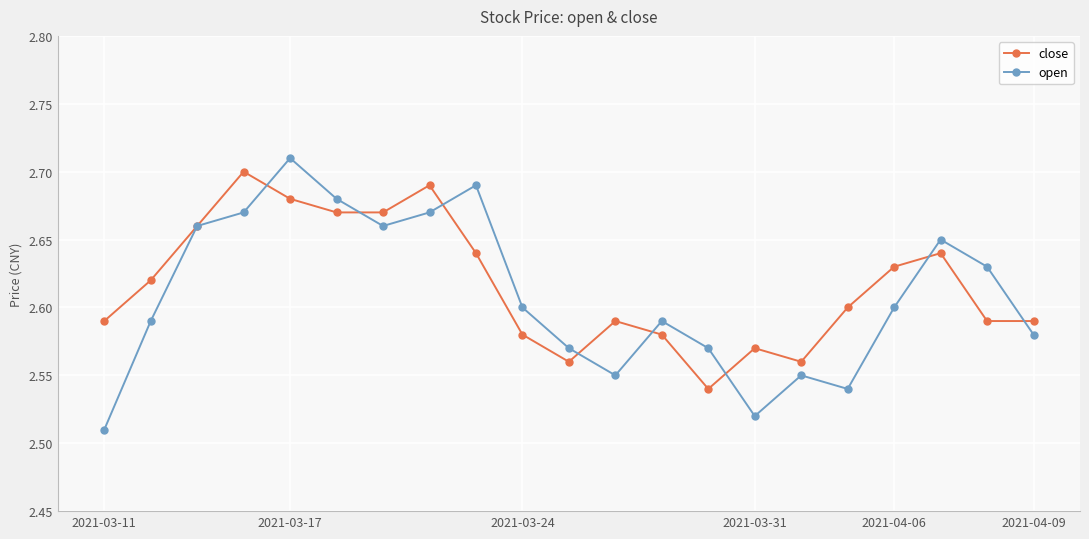

List the series in order of their peak value, highest first.

open, close